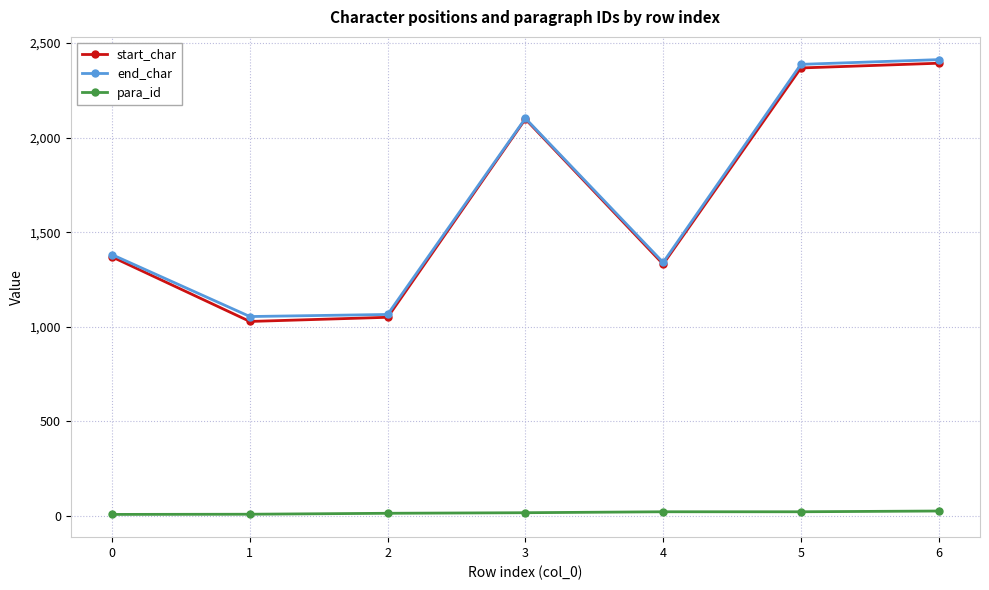

Is it true that start_char equals 1369 at 0?

True